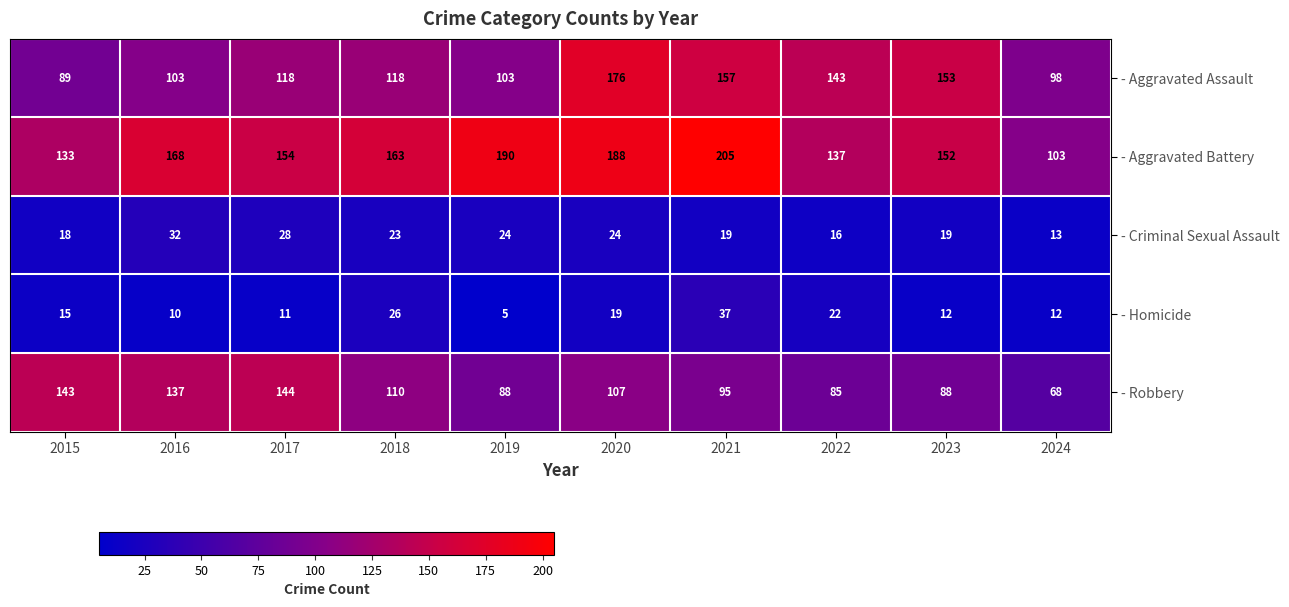

At which label is - Aggravated Assault closest to 132?

2022